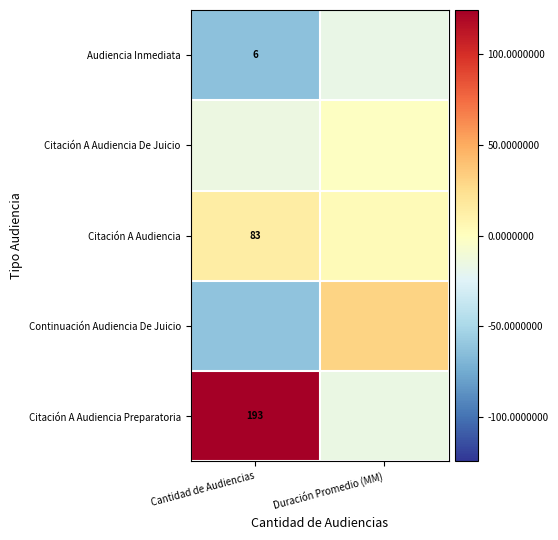

How many values in the Citación A Audiencia Preparatoria series are below 124?

1